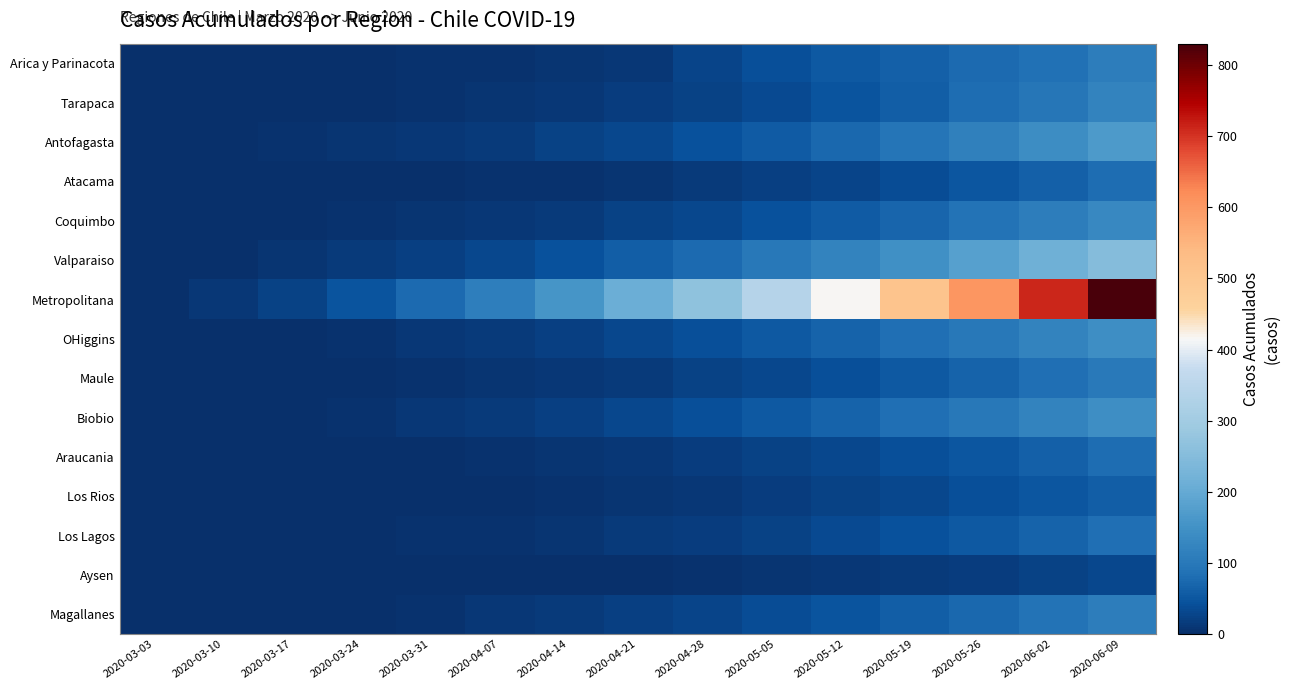

How many categories are shown in the chart?

15